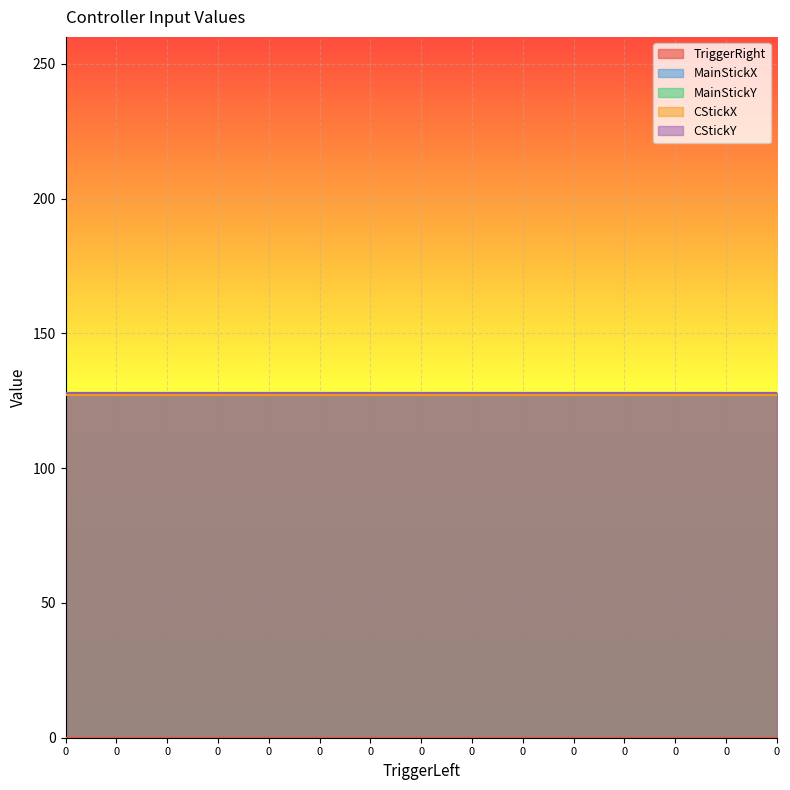

True or false: MainStickY and MainStickX cross at least once.

False